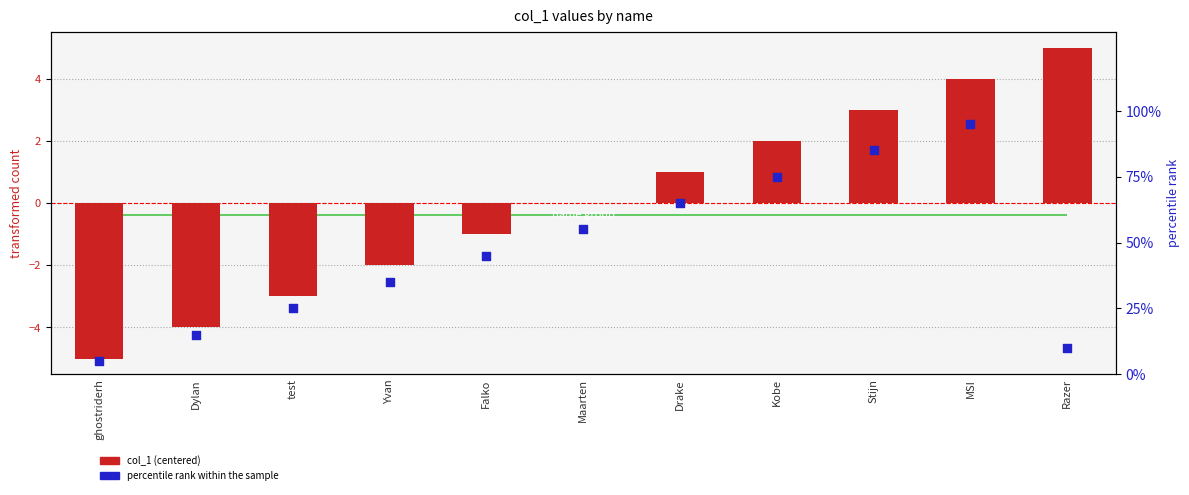

At how many categories does at least one series exceed 0?

11